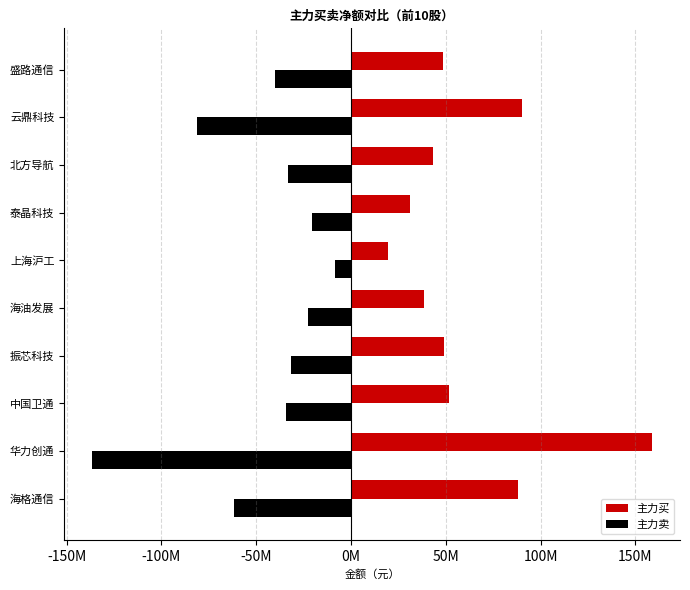

What are all the series names shown in the legend?

主力买, 主力卖